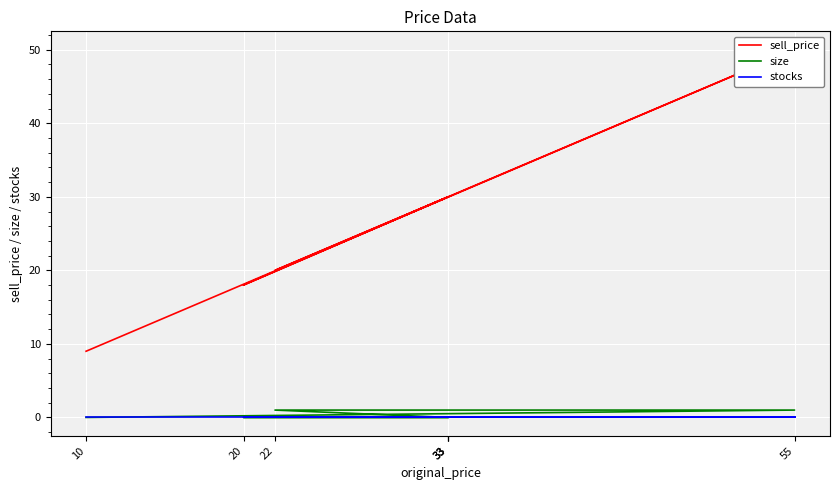

What is the sum of the sell_price values at 33 and 33?

60